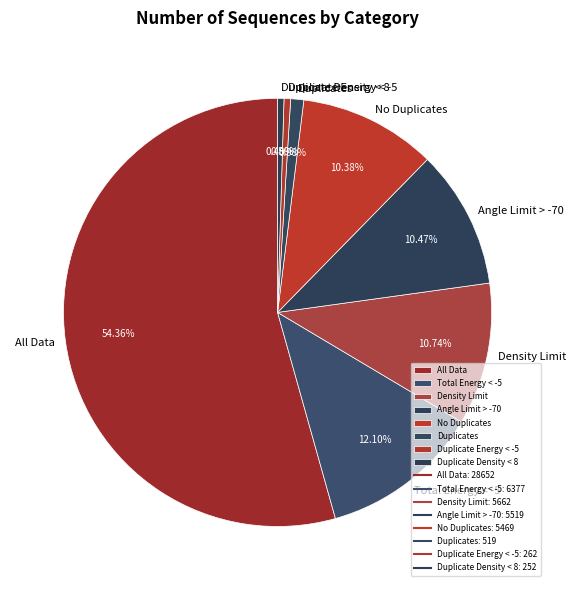

To the nearest percent, what portion does Density Limit represent?

11%